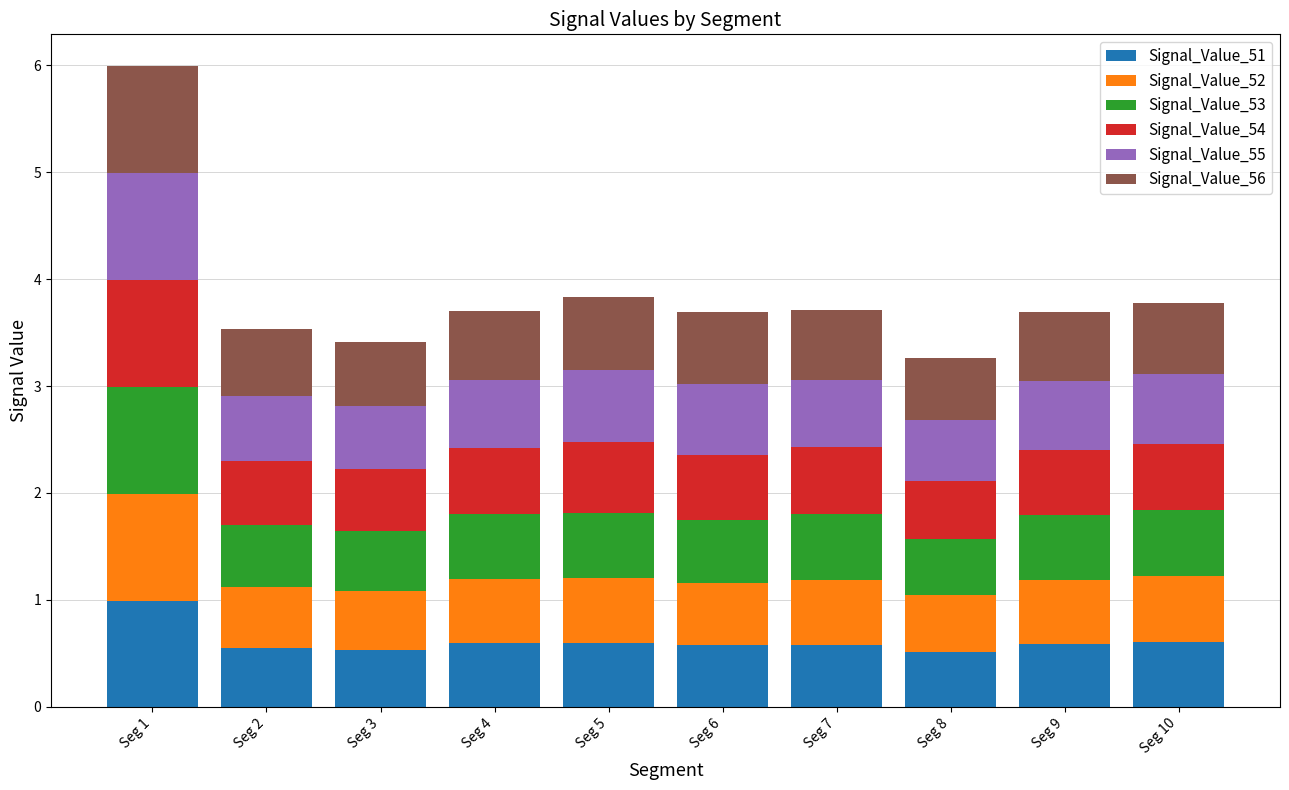

What is the average value of the Signal_Value_51 series?

0.6